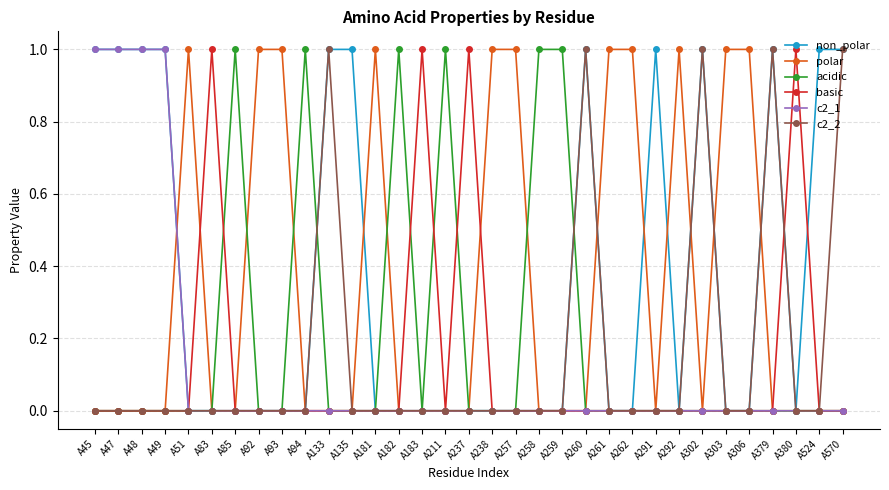

True or false: basic has more than 1 interior local peaks.

True